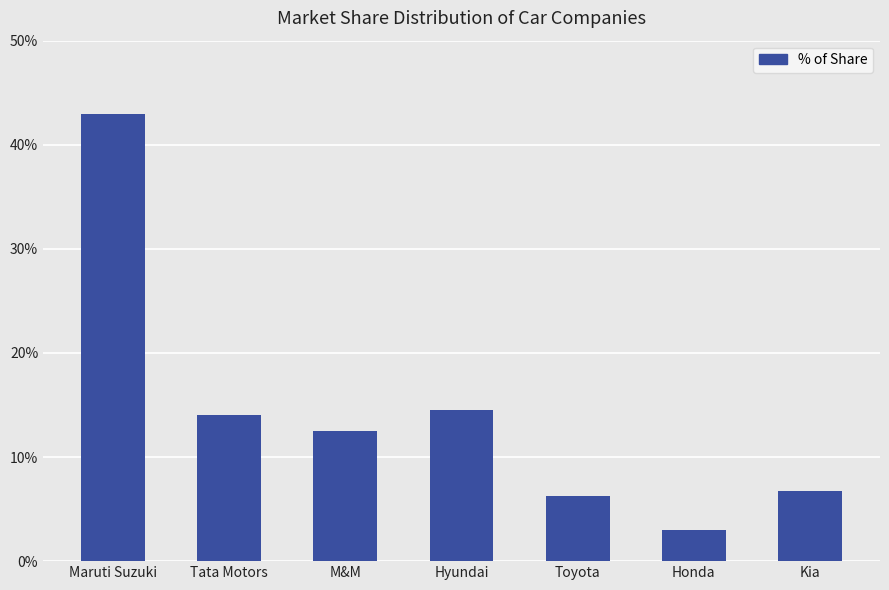

List the labels in order of value, largest first.

Maruti Suzuki, Hyundai, Tata Motors, M&M, Kia, Toyota, Honda